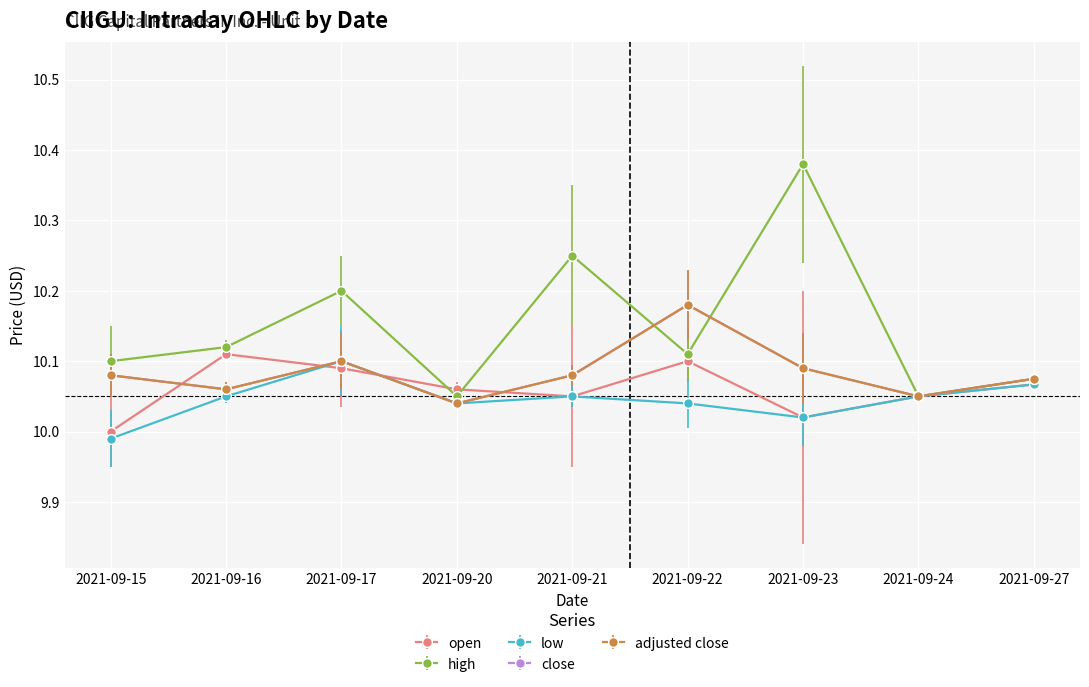

Does the chart have visible grid lines?

Yes